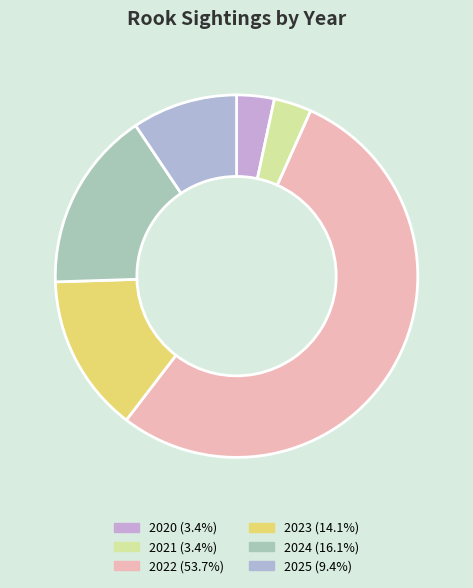

To the nearest percent, what is the difference between the 2023 and 2025 slice percentages?

5%